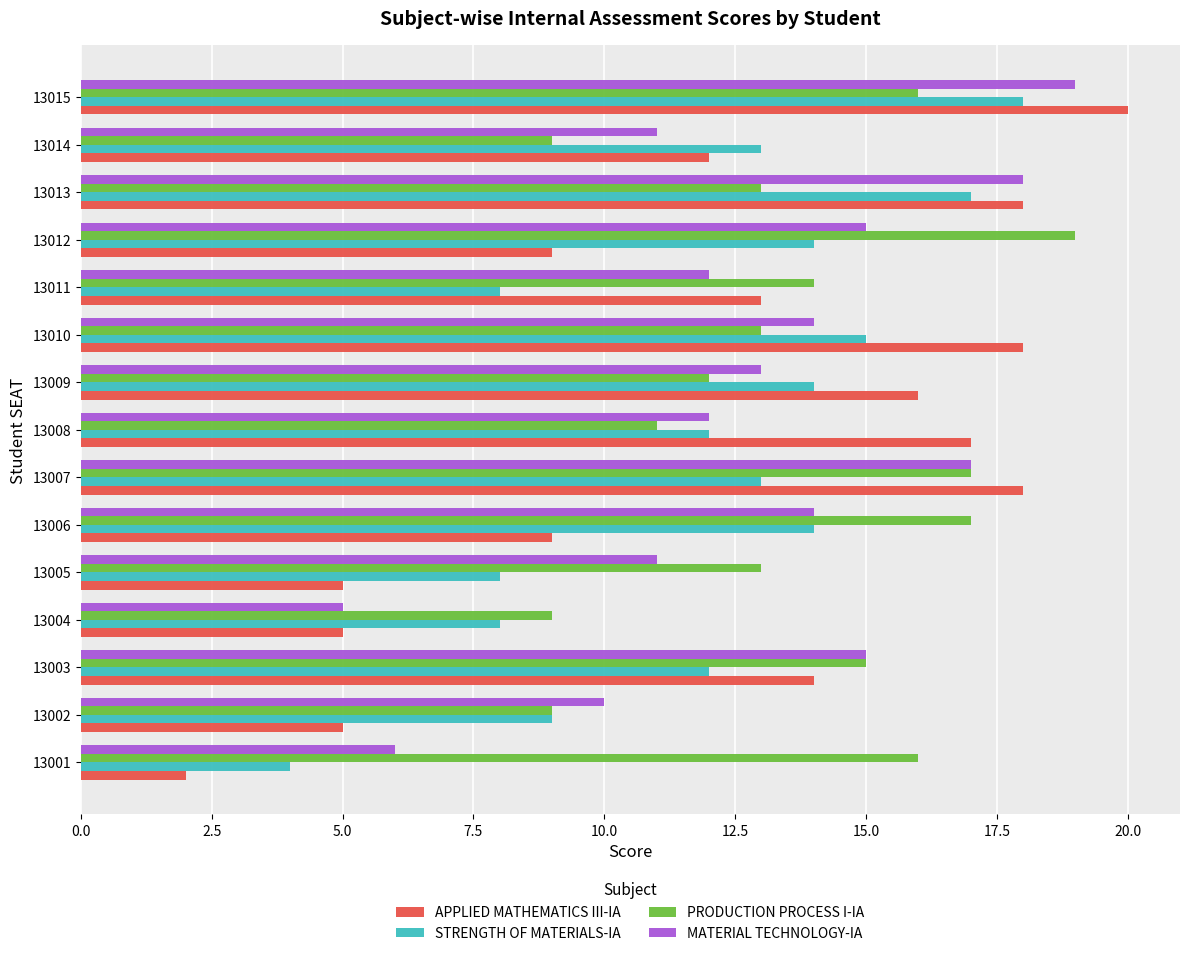

What is the difference between the maximum and minimum values in the STRENGTH OF MATERIALS-IA series?

14